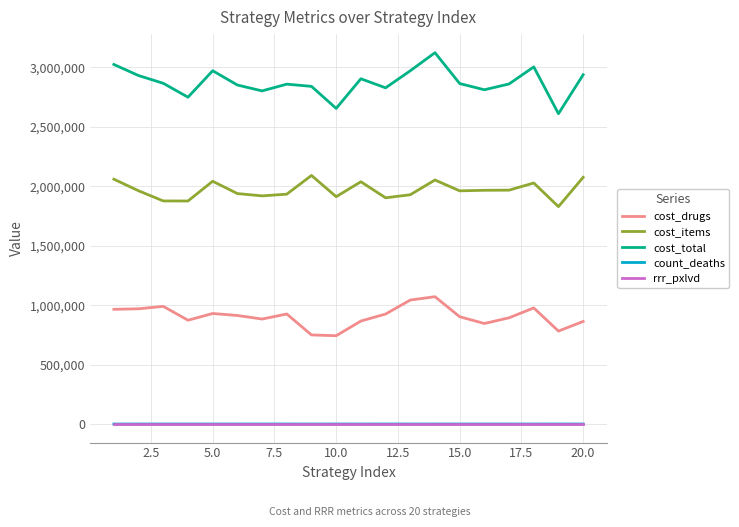

What is the sum of all cost_drugs values?

18112762.5